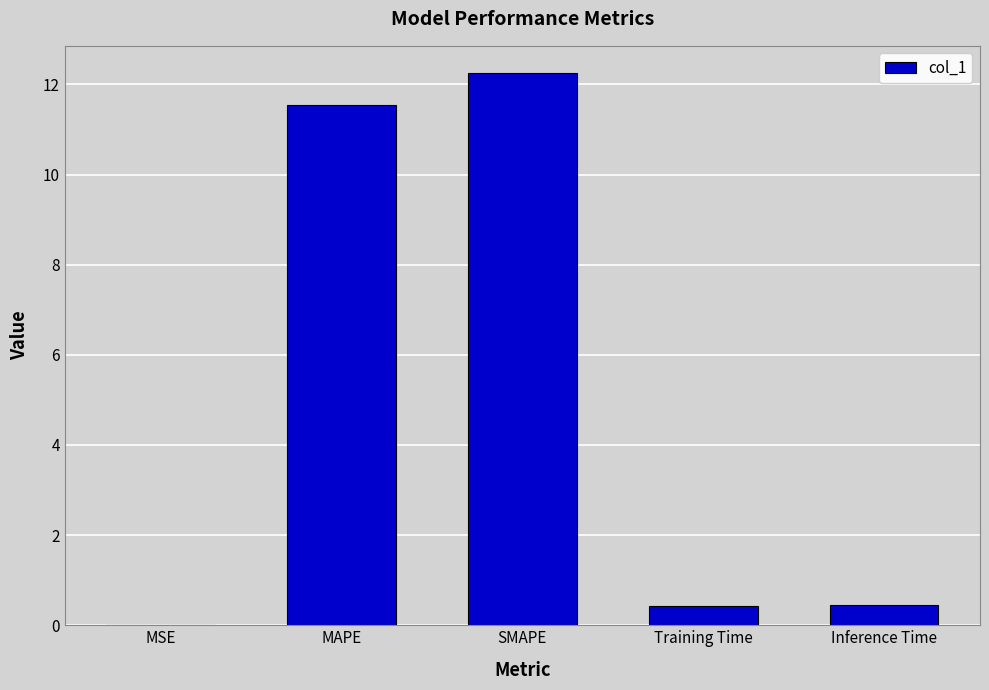

Read the value at Training Time.

0.4